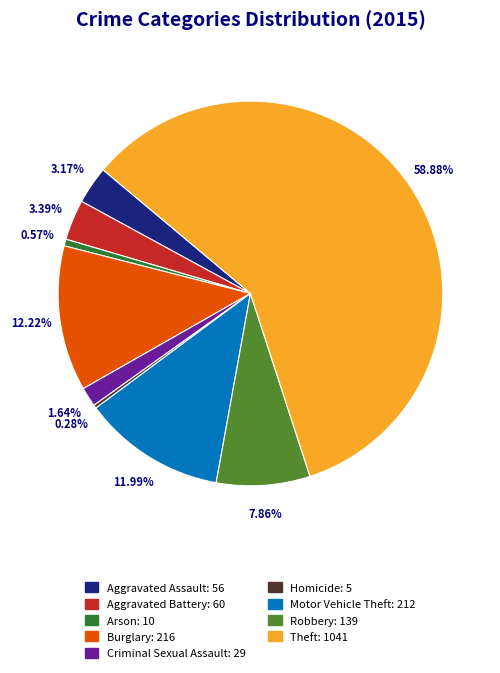

True or false: Homicide accounts for 6% of the total.

False